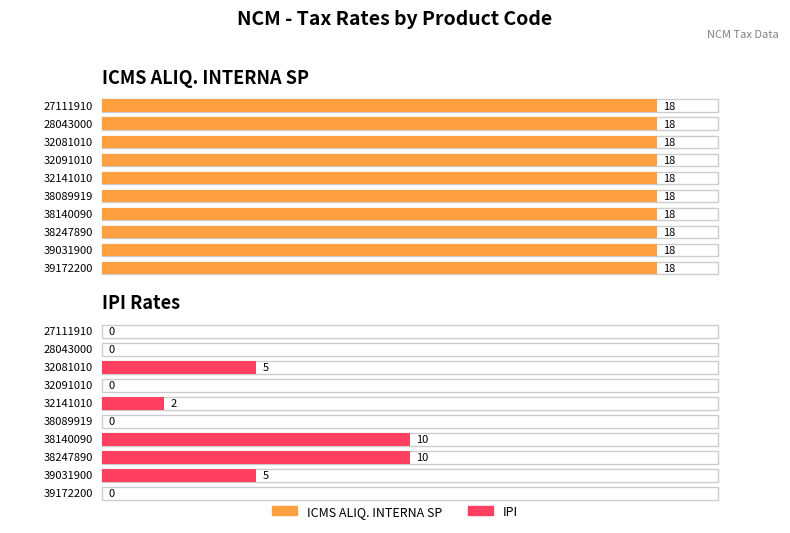

Are the bars grouped side by side (vs. stacked)?

Yes